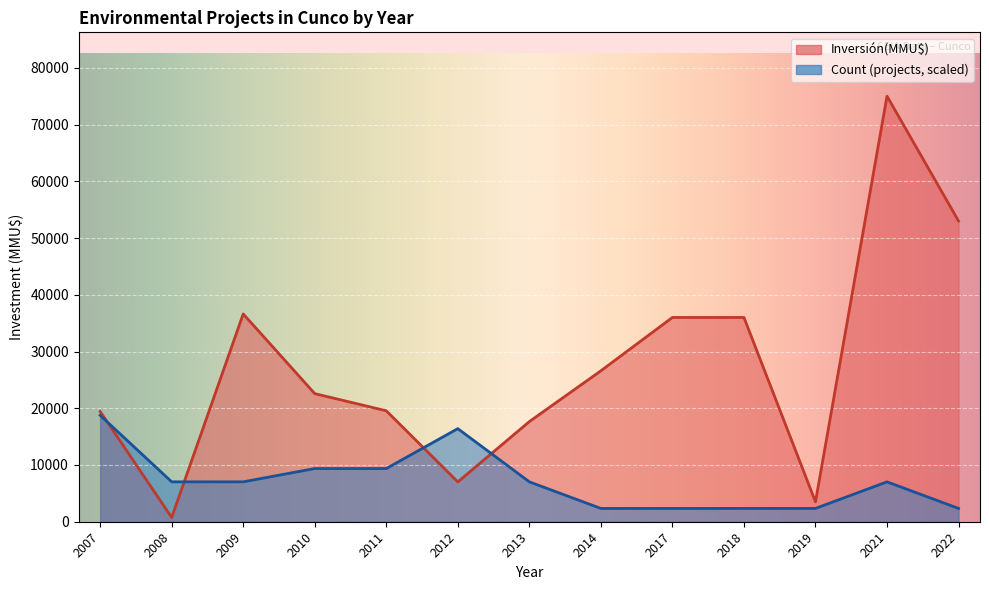

What are all the series names shown in the legend?

Inversión(MMU$), Count